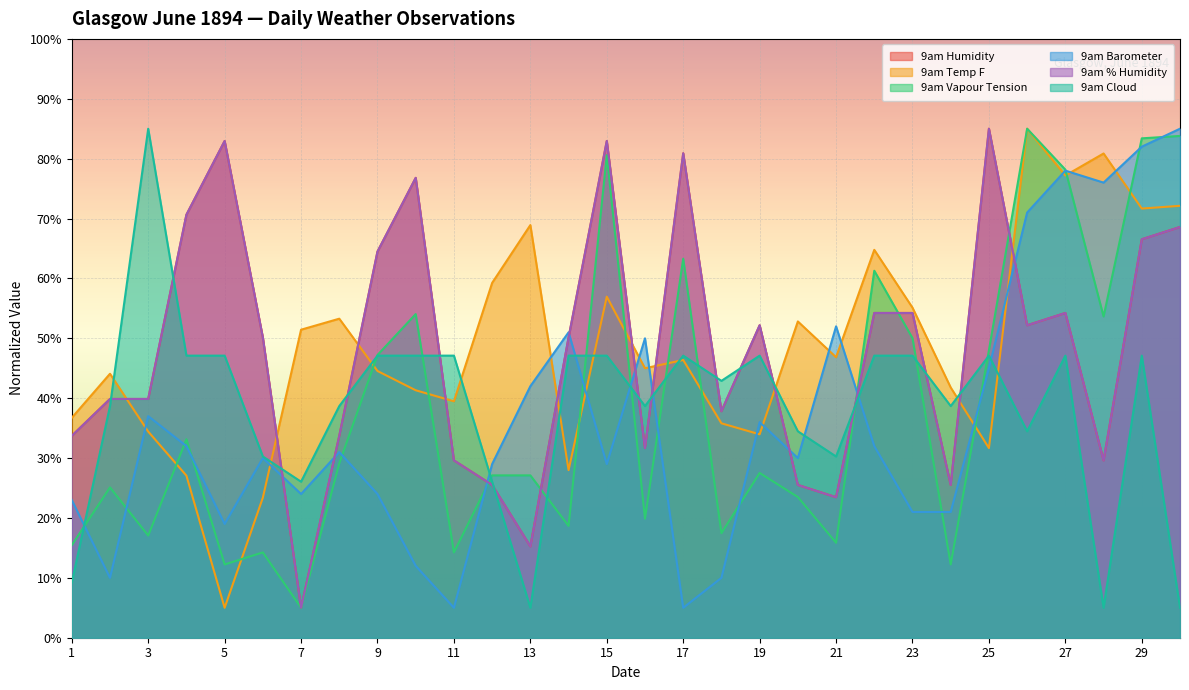

True or false: 9am Cloud and 9am % Humidity intersect in this chart.

True